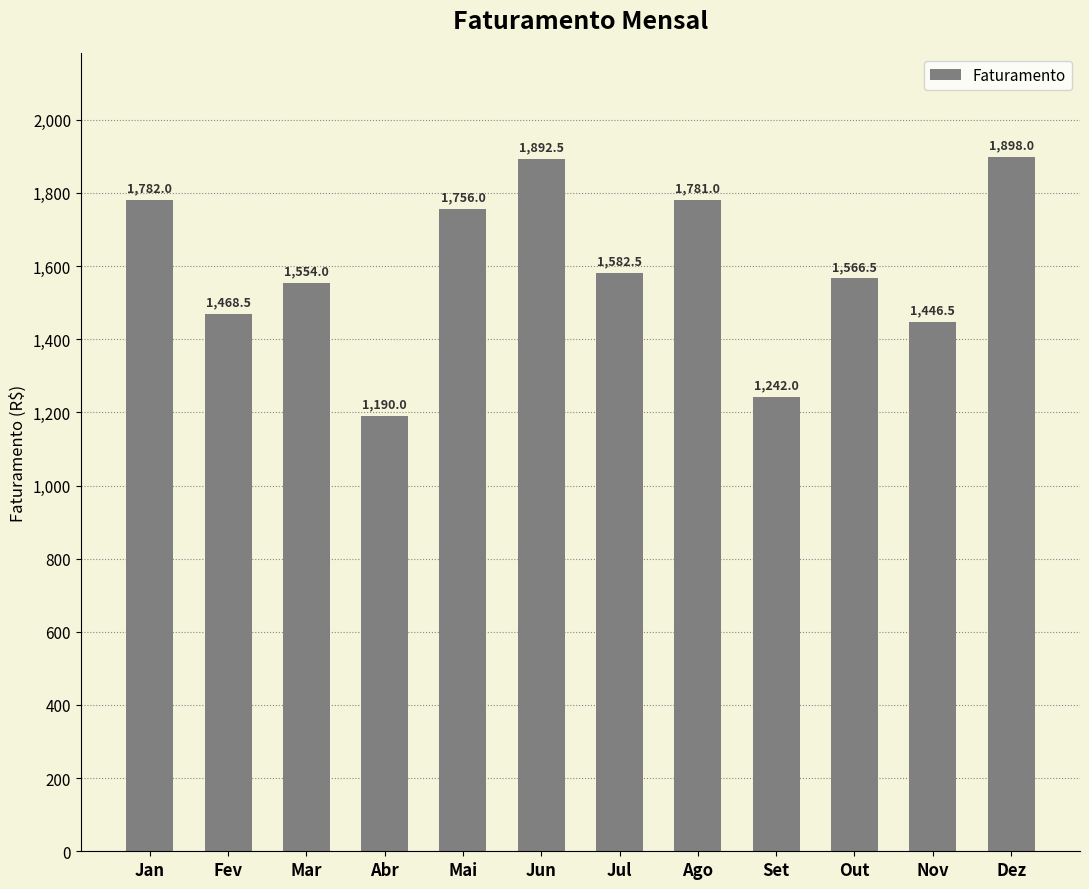

What is the difference between the maximum and minimum values?

708.0